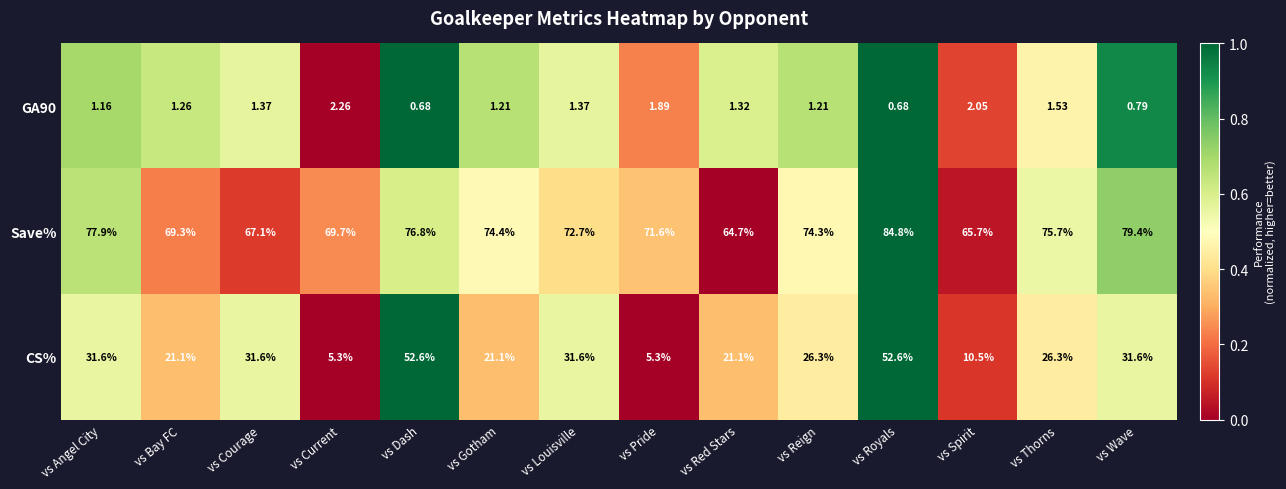

Where does the Save% series first go above 74?

vs Angel City